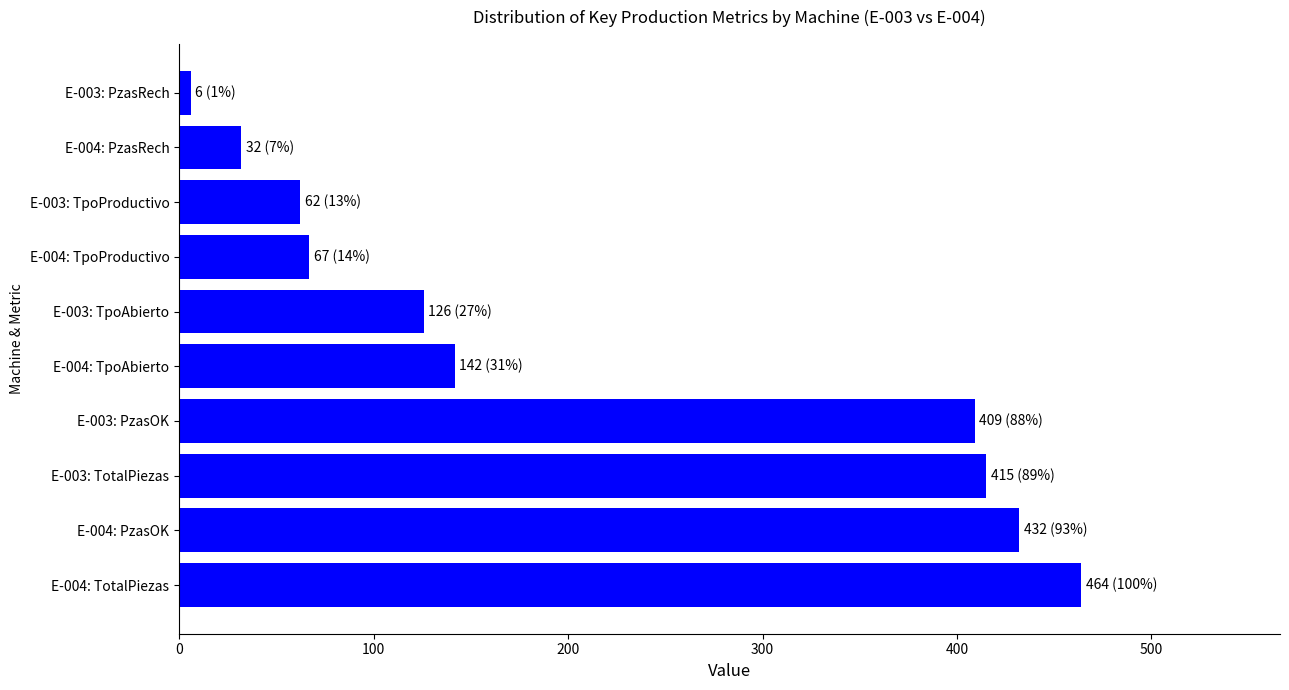

What is the change in value from E-004: TpoAbierto to E-004: TpoProductivo?

-74.9